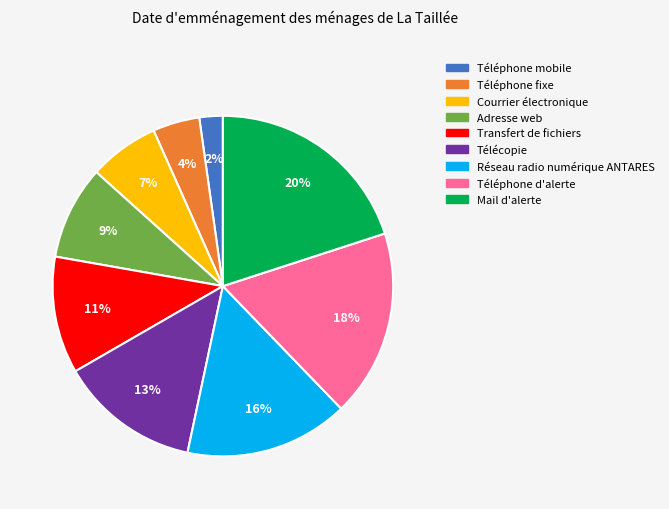

The Courrier électronique slice represents 1% of the pie. True or false?

False